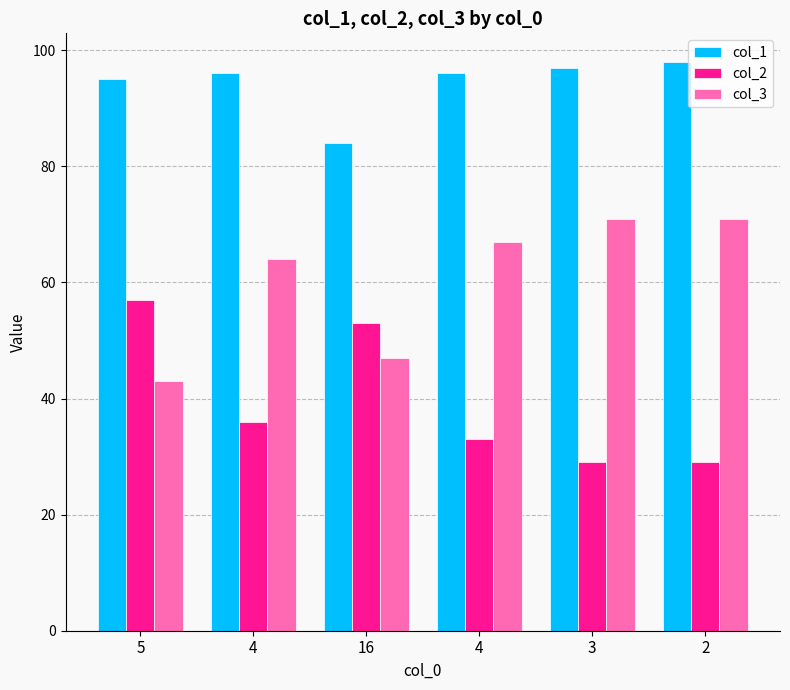

Does the chart contain stacked bars?

No